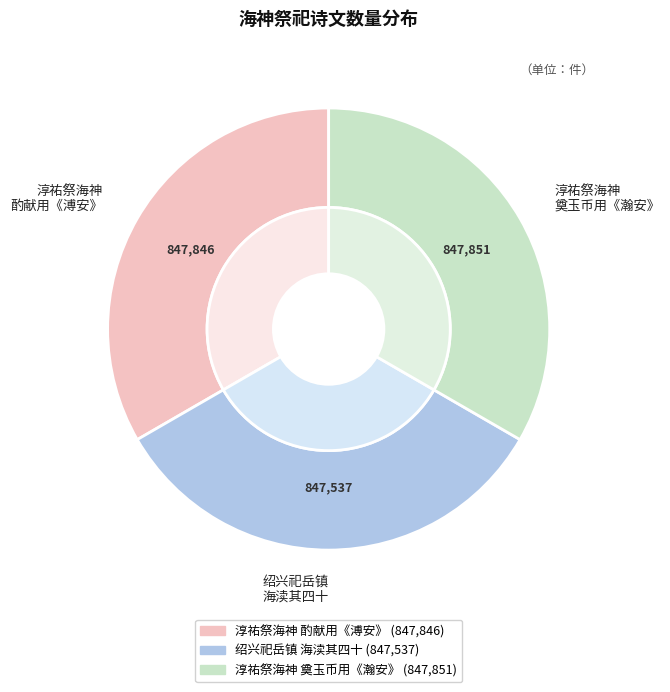

To the nearest percent, what is the combined percentage of 淳祐祭海神十六首 北海位奠玉币用《瀚安》。 and 绍兴祀岳镇海渎四十三首 其四十 北海位。?

67%